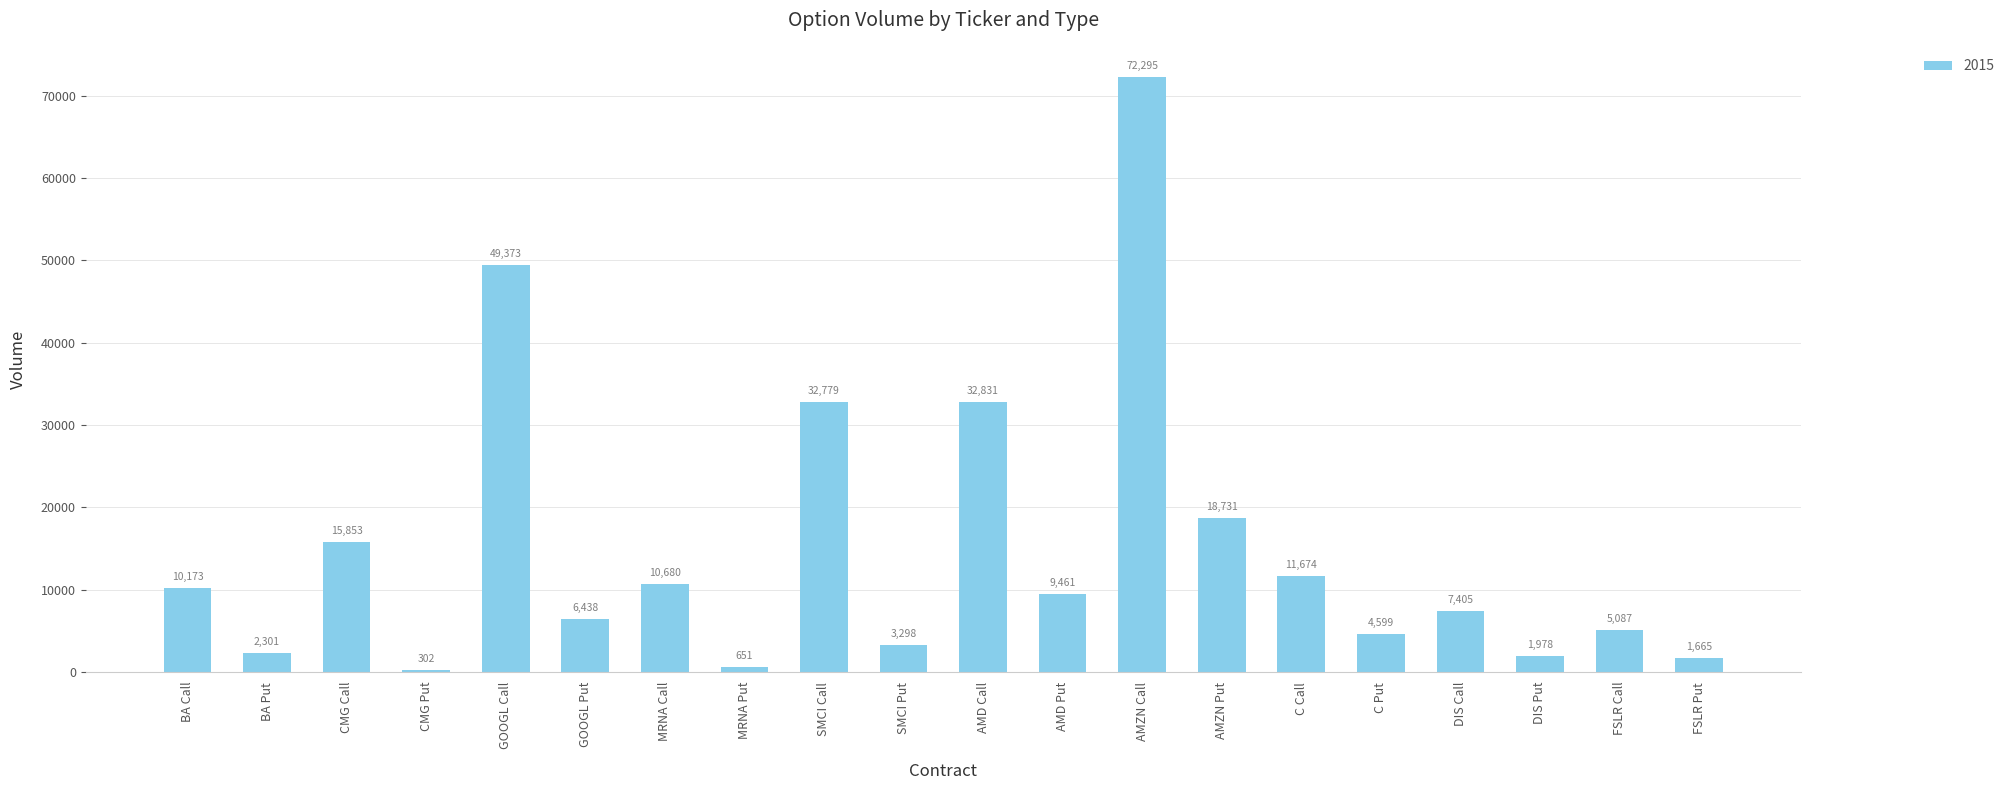

True or false: the data shows 6438 at GOOGL Put.

True